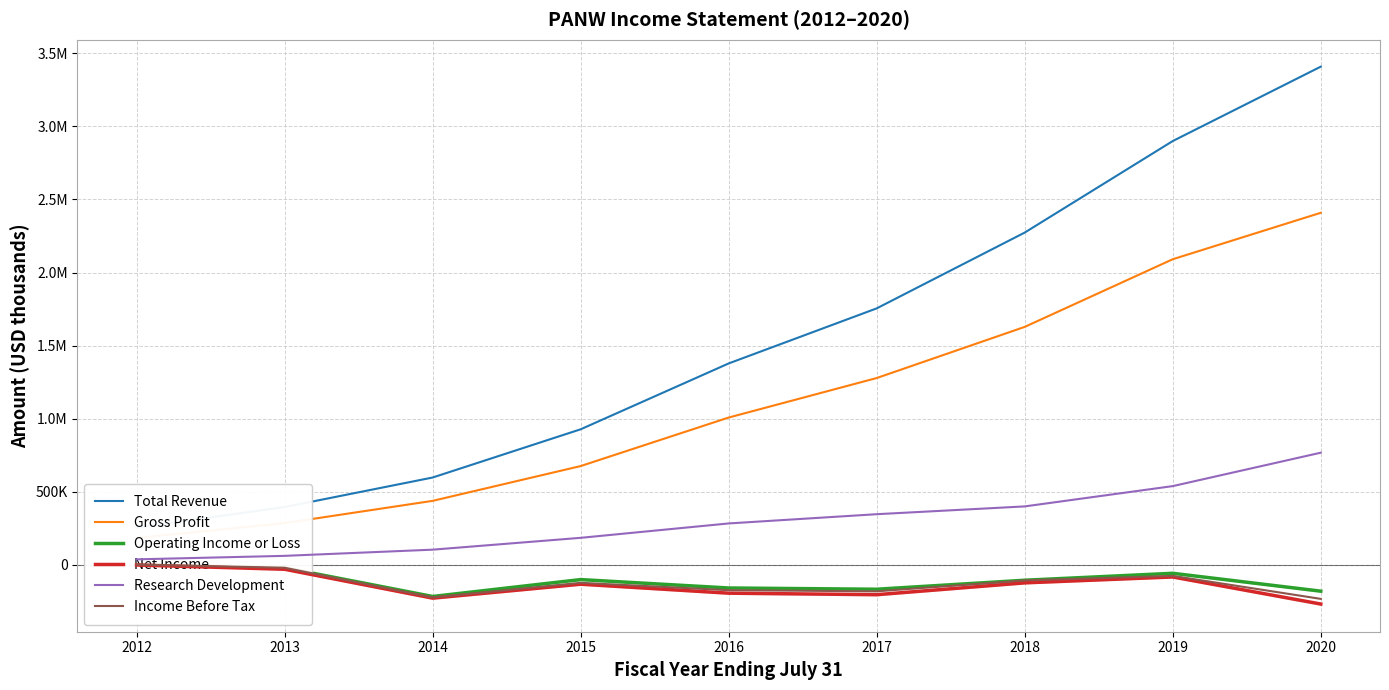

True or false: Operating Income or Loss has more than 1 points higher than both neighbors.

True